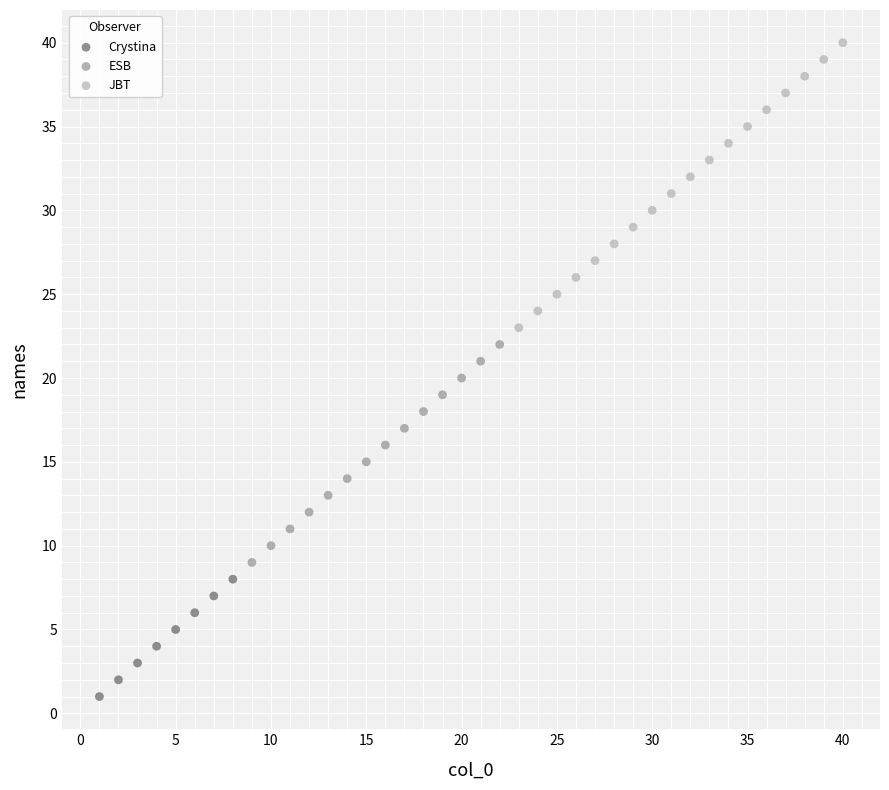

Which series contains the lowest Y value?

Crystina